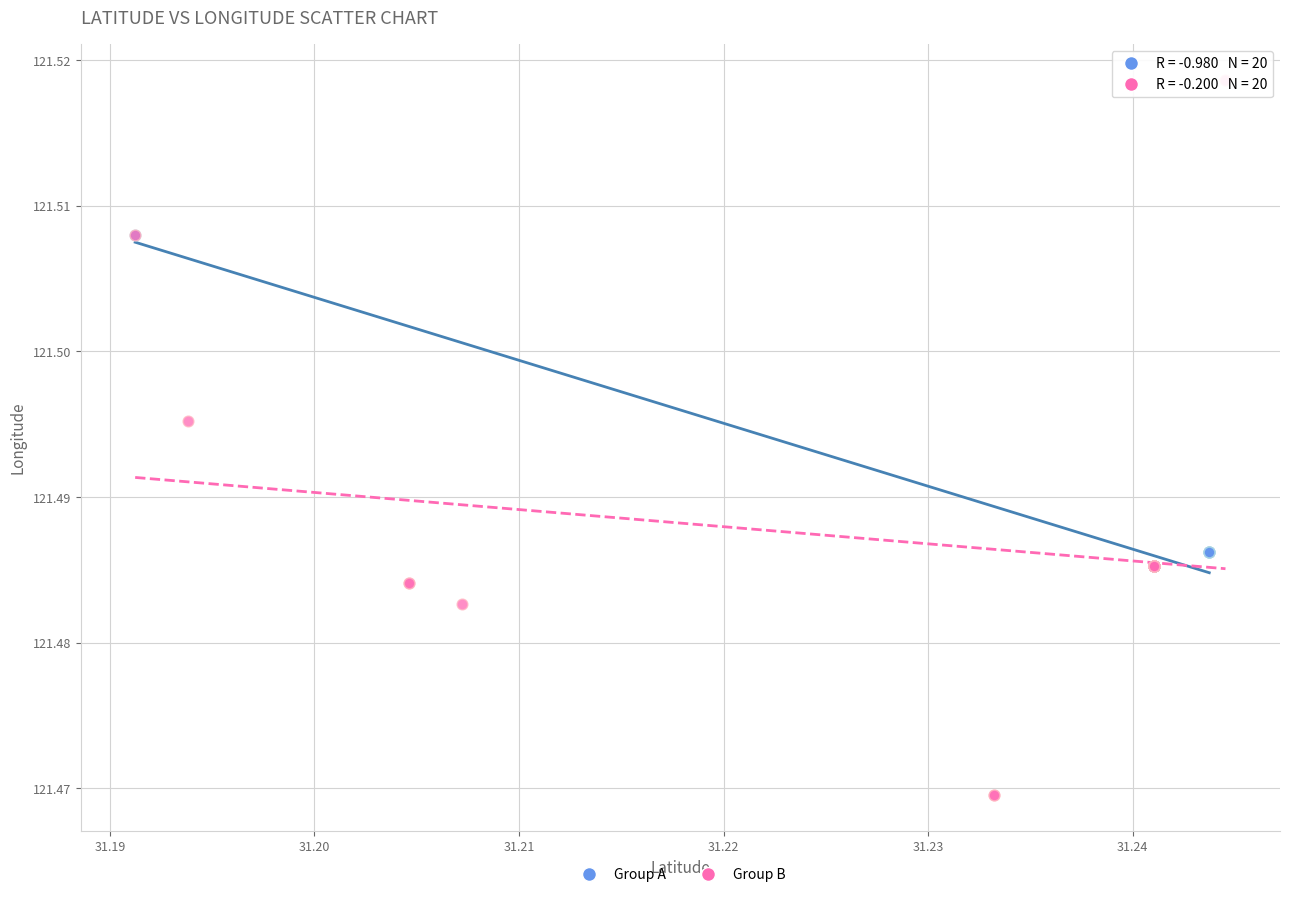

Which series reaches the maximum Y coordinate?

Group B